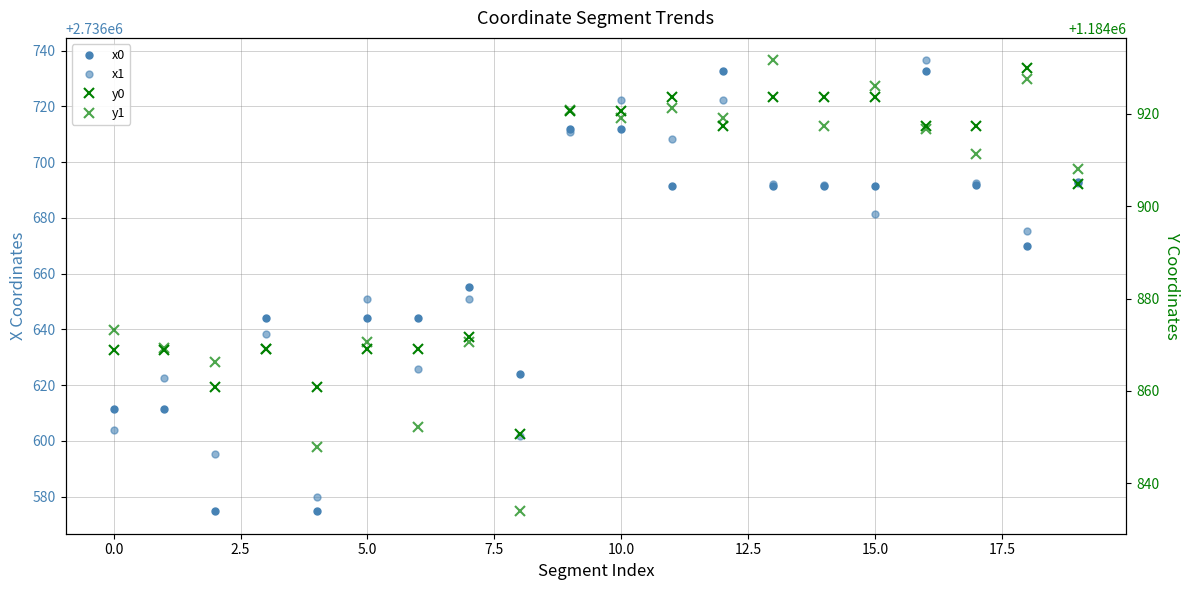

Is this an area chart (filled region under the line)?

No